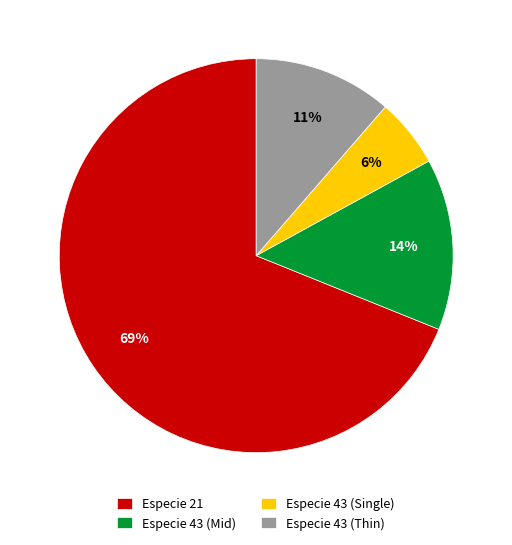

Does any single category account for the majority?

Yes